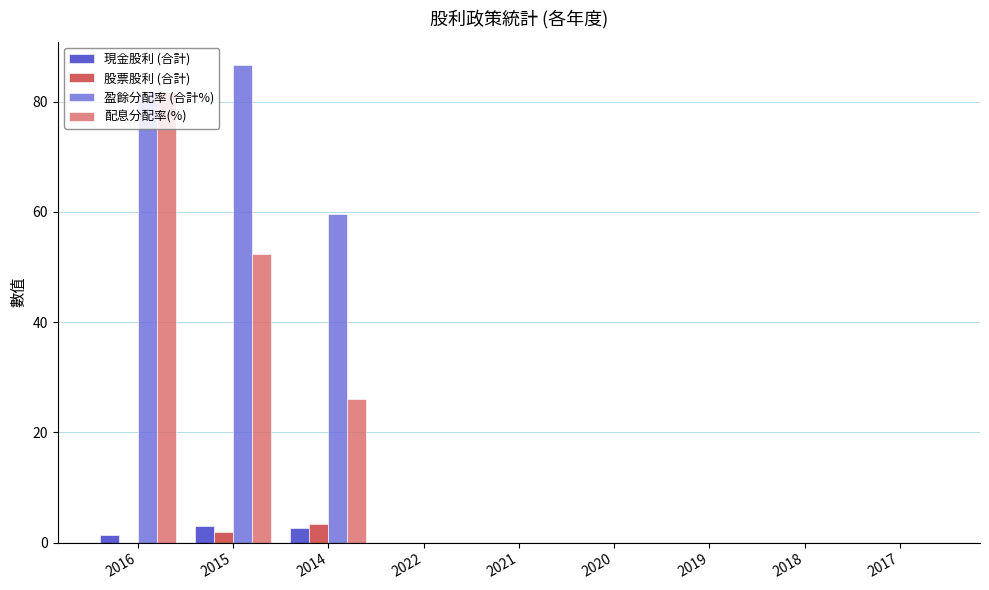

Reading right to left, list all the values displayed in this chart.

現金股利 (合計): 0.0	0.0	0.0	0.0	0.0	0.0	2.6	3.1	1.5
股票股利 (合計): 0.0	0.0	0.0	0.0	0.0	0.0	3.3	2.0	0.0
盈餘分配率 (合計%): 0.0	0.0	0.0	0.0	0.0	0.0	59.6	86.6	81.8
配息分配率(%): 0.0	0.0	0.0	0.0	0.0	0.0	26.1	52.4	81.8